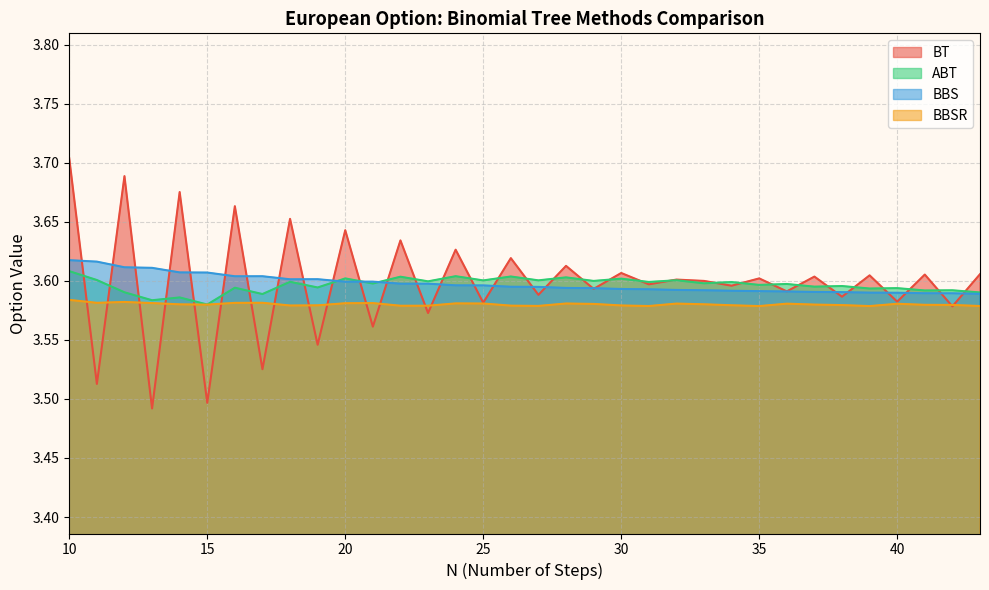

Reading left to right, extract all data points from this chart.

BT: 3.7	3.5	3.7	3.5	3.7	3.5	3.7	3.5	3.7	3.5	3.6	3.6	3.6	3.6	3.6	3.6	3.6	3.6	3.6	3.6	3.6	3.6	3.6	3.6	3.6	3.6	3.6	3.6	3.6	3.6	3.6	3.6	3.6	3.6
ABT: 3.6	3.6	3.6	3.6	3.6	3.6	3.6	3.6	3.6	3.6	3.6	3.6	3.6	3.6	3.6	3.6	3.6	3.6	3.6	3.6	3.6	3.6	3.6	3.6	3.6	3.6	3.6	3.6	3.6	3.6	3.6	3.6	3.6	3.6
BBS: 3.6	3.6	3.6	3.6	3.6	3.6	3.6	3.6	3.6	3.6	3.6	3.6	3.6	3.6	3.6	3.6	3.6	3.6	3.6	3.6	3.6	3.6	3.6	3.6	3.6	3.6	3.6	3.6	3.6	3.6	3.6	3.6	3.6	3.6
BBSR: 3.6	3.6	3.6	3.6	3.6	3.6	3.6	3.6	3.6	3.6	3.6	3.6	3.6	3.6	3.6	3.6	3.6	3.6	3.6	3.6	3.6	3.6	3.6	3.6	3.6	3.6	3.6	3.6	3.6	3.6	3.6	3.6	3.6	3.6